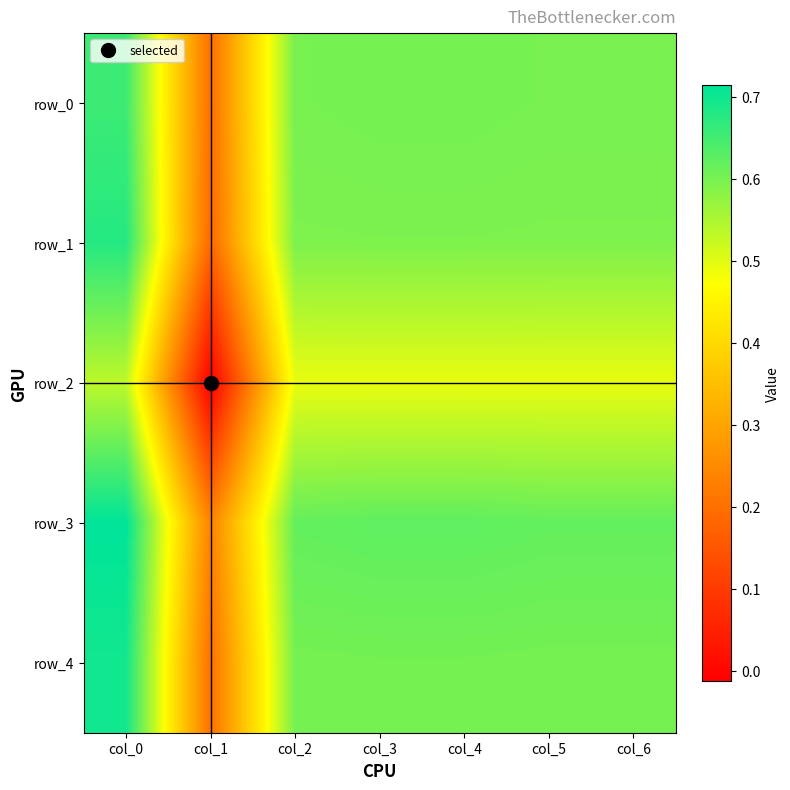

What is the sum of all row_3 values?

4.1